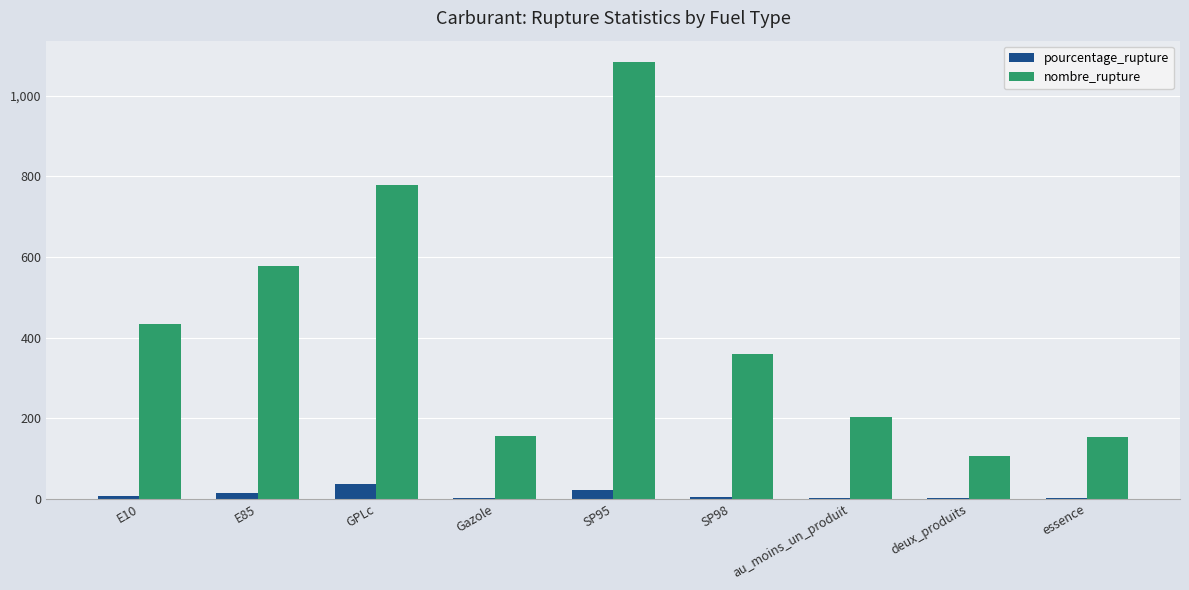

Which series has the largest range (max minus min)?

nombre_rupture